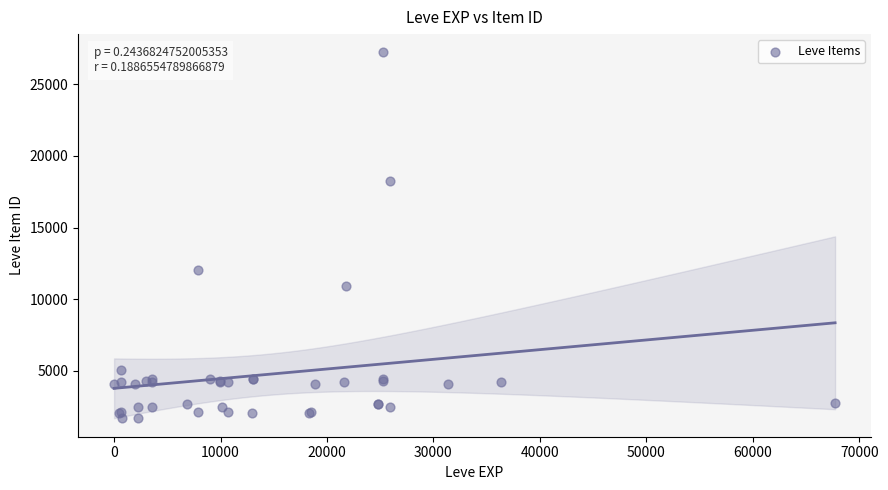

What Y value in the scatter plot is closest to 14448?

12018